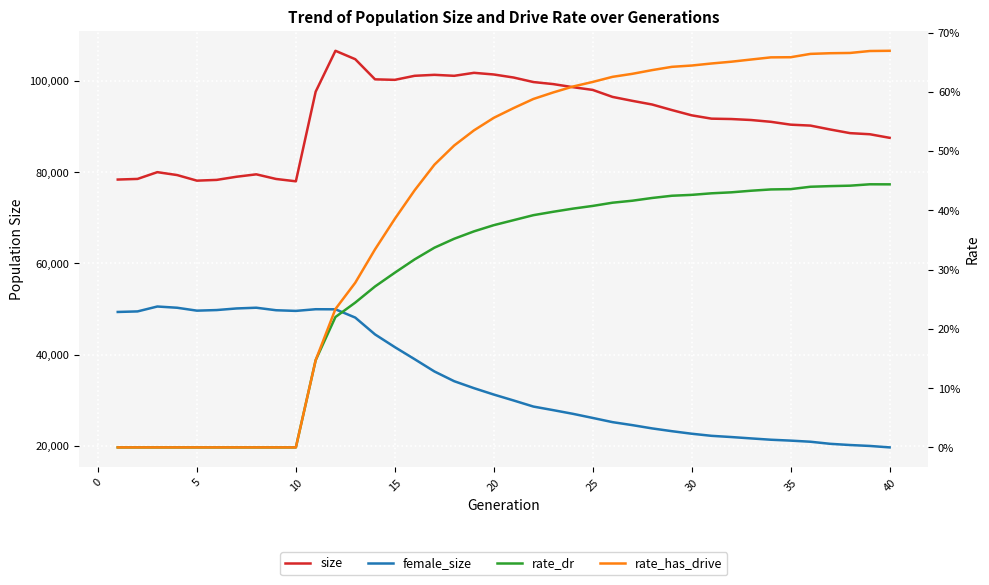

How many lines are shown in the chart?

4